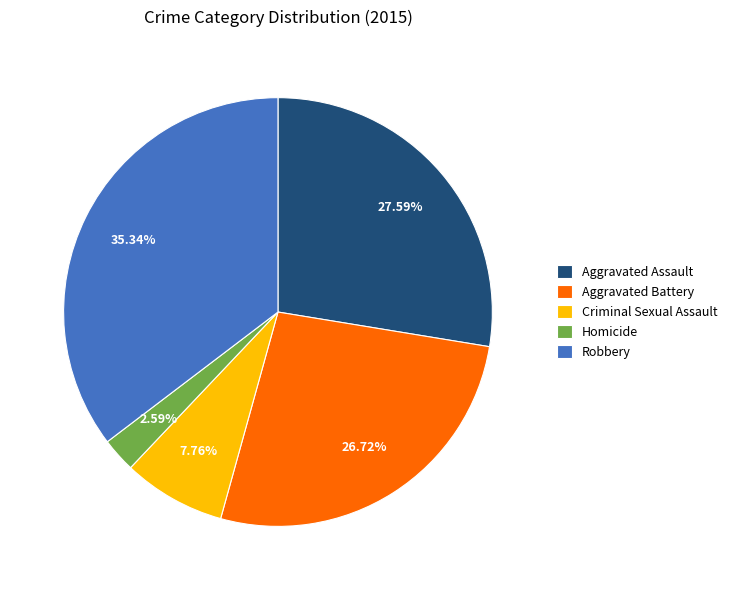

To the nearest percent, what percentage of the pie is Criminal Sexual Assault?

8%